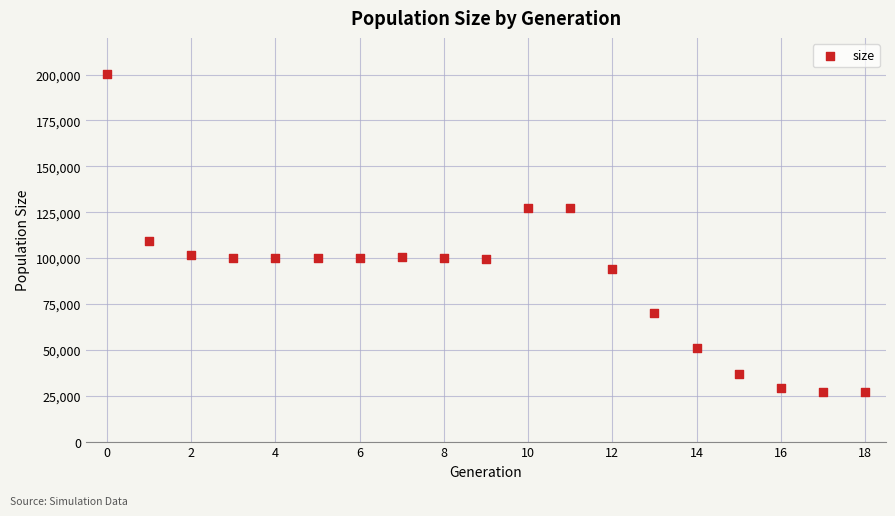

What Y value in the scatter plot is closest to 113650?

109261